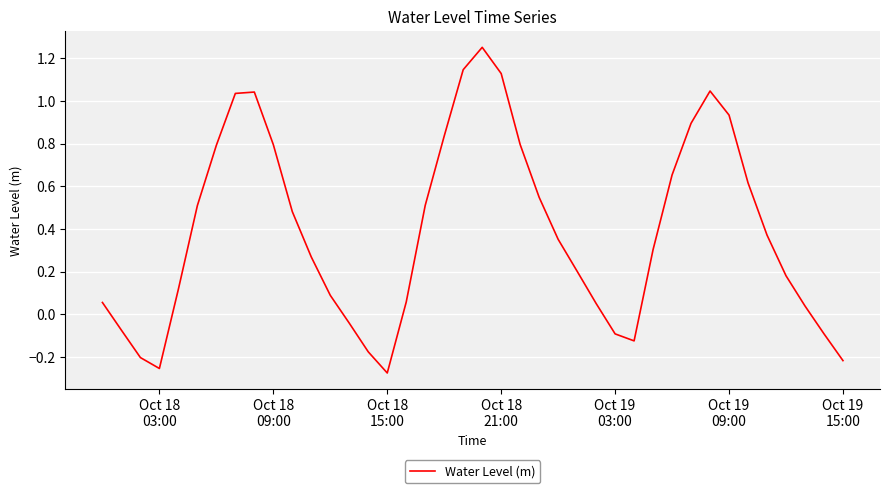

What is the difference between the maximum and minimum values?

1.5